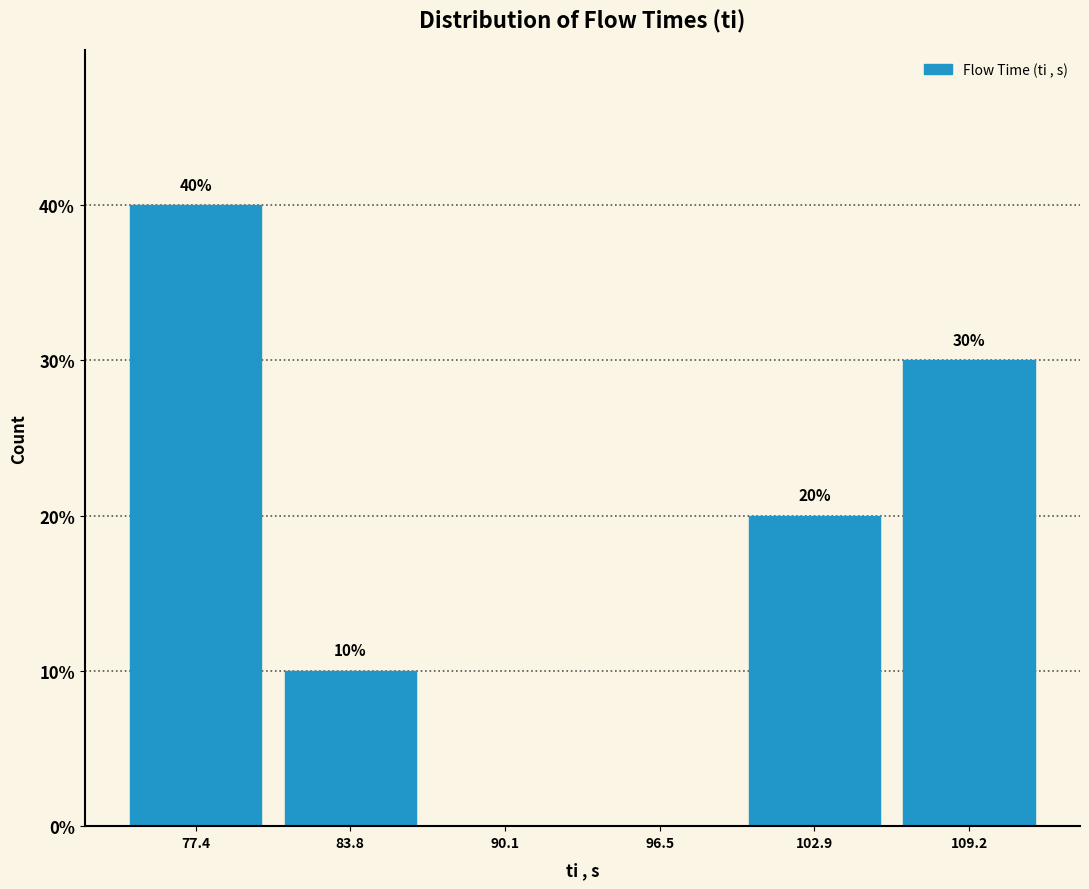

Which range on the x-axis has the tallest bar?

74 to 81